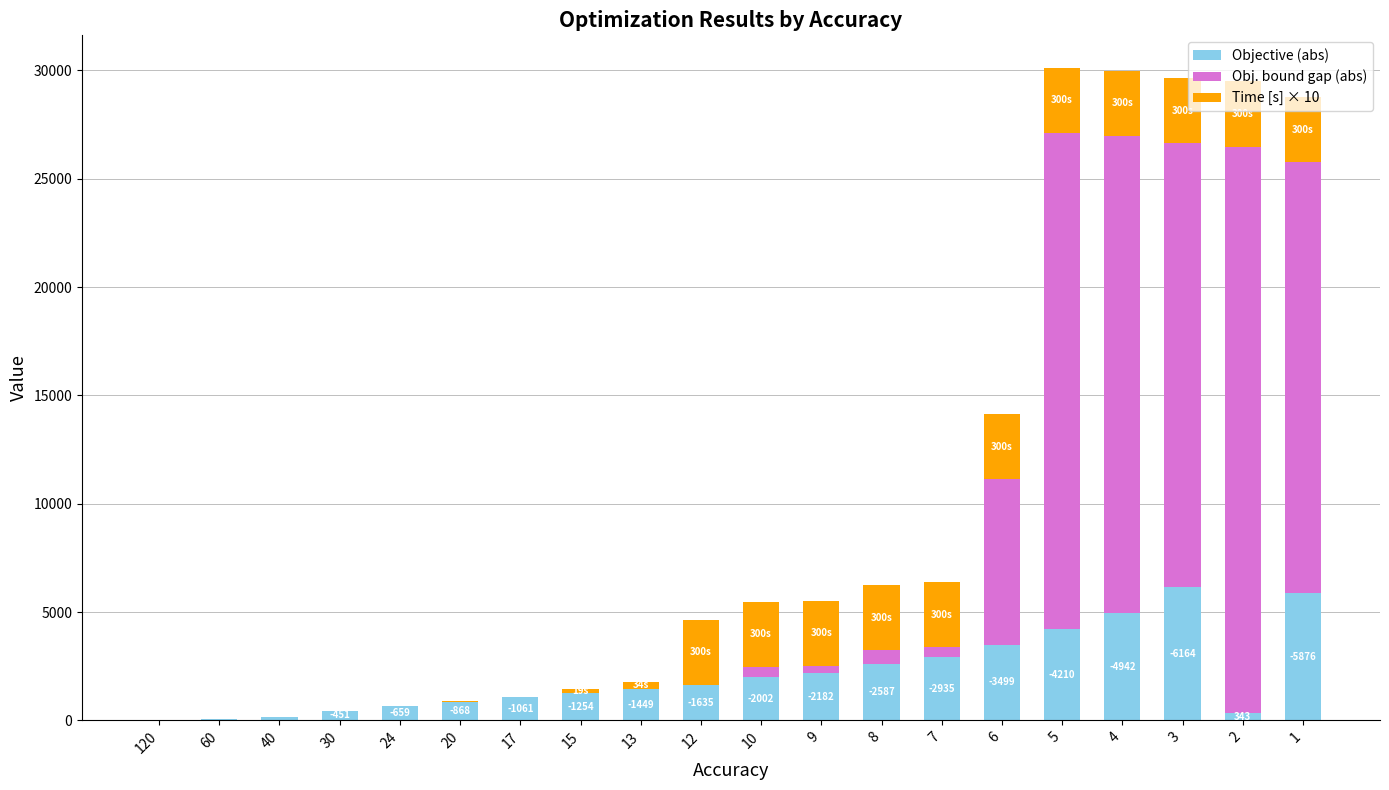

What is the maximum value for Objective (abs)?

6164.0